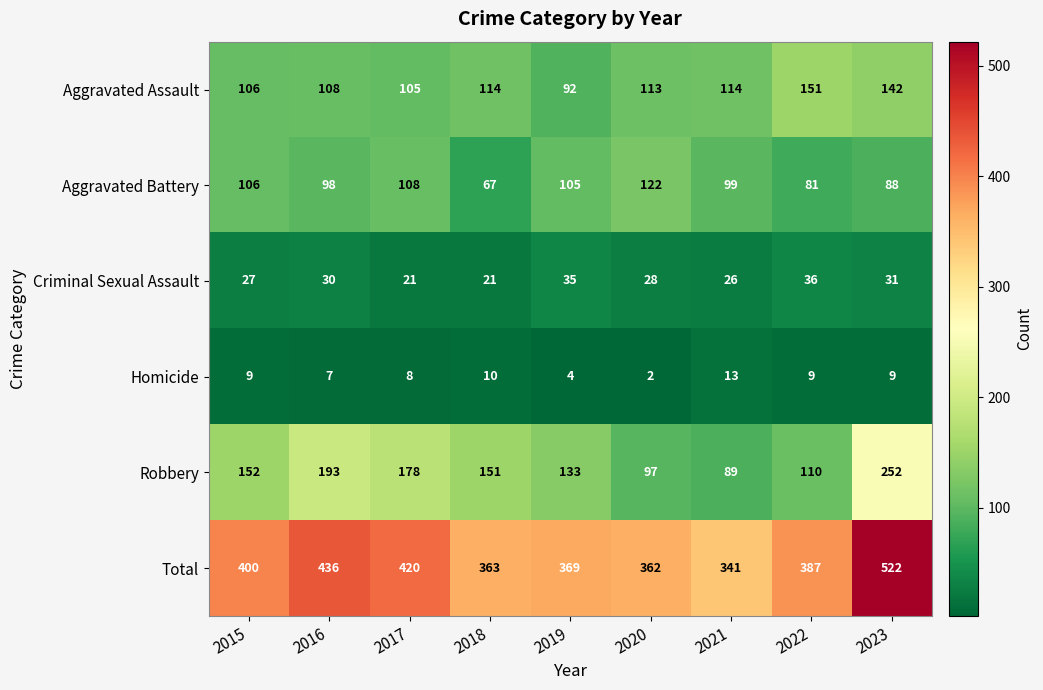

What is the difference between the highest and lowest values at 2015?

391